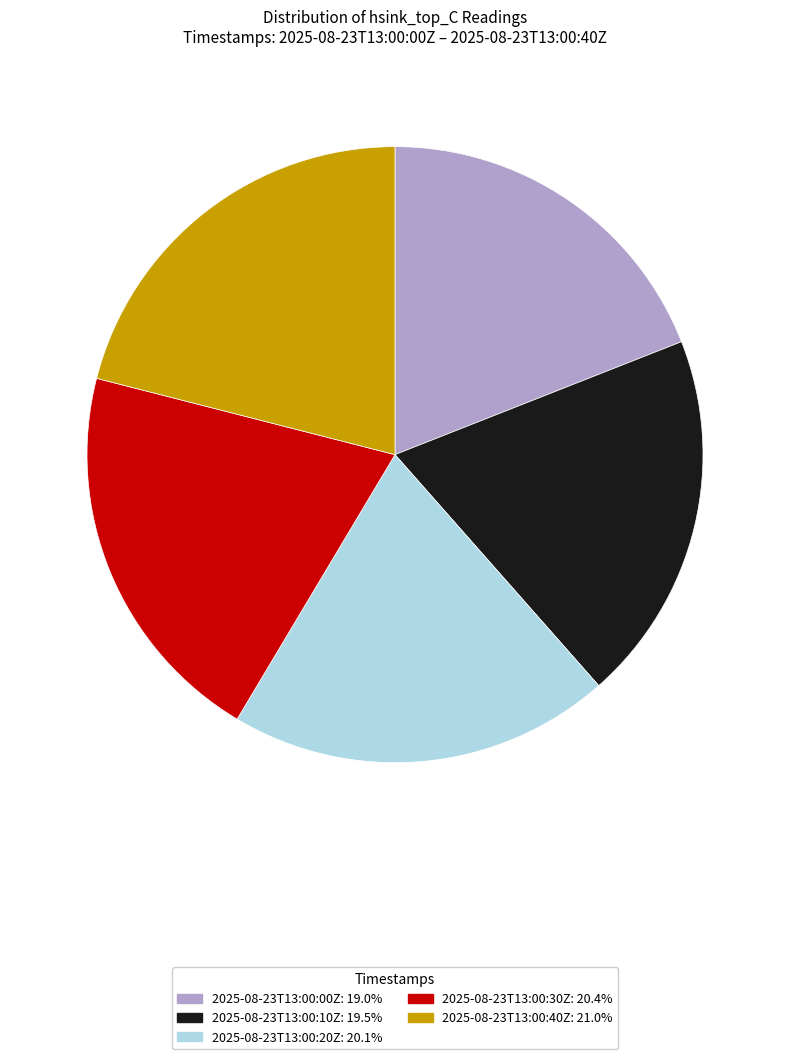

Is there any slice that represents more than half of the pie?

No